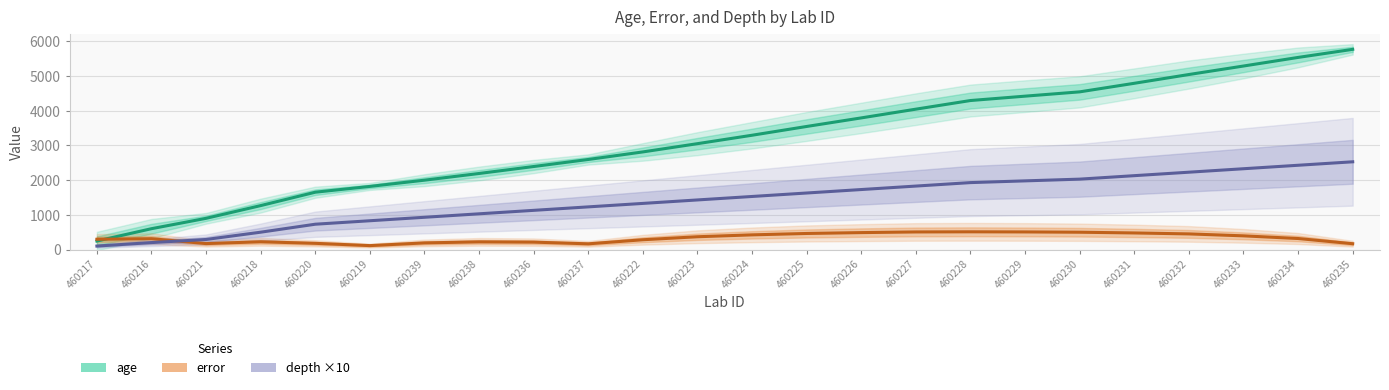

At which category is the sum across all series the highest?

460235